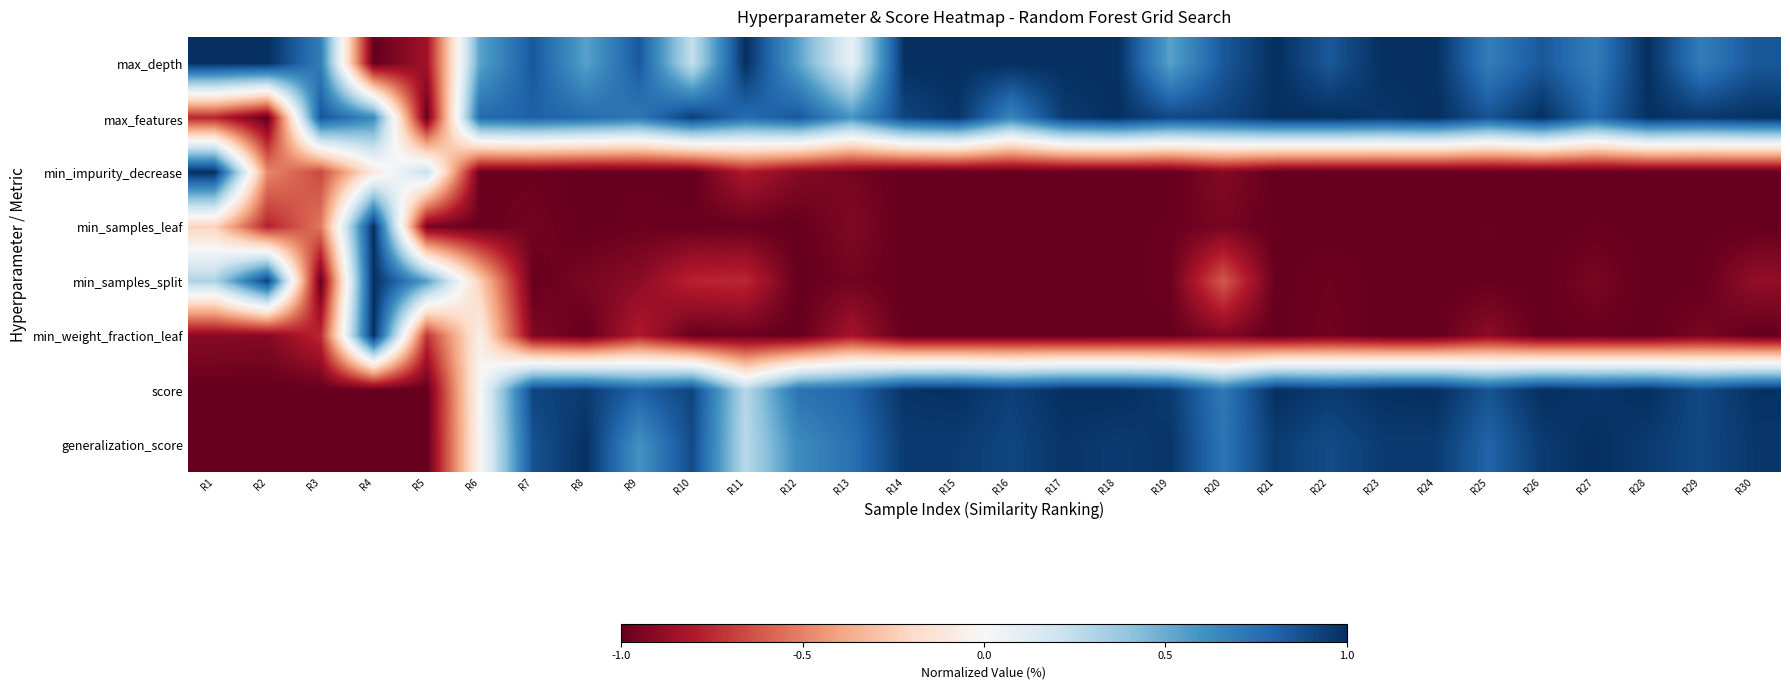

Reading left to right, list all the values displayed in this chart.

max_depth: R1=1.0	R2=1.0	R3=0.7	R4=-1.0	R5=-0.8	R6=0.5	R7=0.8	R8=0.5	R9=0.8	R10=0.2	R11=1.0	R12=0.5	R13=0.1	R14=1.0	R15=1.0	R16=1.0	R17=1.0	R18=1.0	R19=0.5	R20=0.8	R21=1.0	R22=0.8	R23=1.0	R24=1.0	R25=0.7	R26=0.8	R27=0.7	R28=1.0	R29=0.7	R30=0.8
max_features: R1=-0.8	R2=-1.0	R3=0.9	R4=0.6	R5=-1.0	R6=0.8	R7=0.8	R8=0.8	R9=0.7	R10=0.9	R11=0.8	R12=0.8	R13=0.6	R14=0.9	R15=1.0	R16=0.7	R17=1.0	R18=1.0	R19=0.9	R20=0.9	R21=1.0	R22=1.0	R23=1.0	R24=1.0	R25=0.9	R26=1.0	R27=0.8	R28=1.0	R29=1.0	R30=1.0
min_impurity_decrease: R1=1.0	R2=-0.5	R3=-0.7	R4=-0.1	R5=0.2	R6=-1.0	R7=-1.0	R8=-1.0	R9=-1.0	R10=-1.0	R11=-0.8	R12=-0.9	R13=-1.0	R14=-1.0	R15=-1.0	R16=-1.0	R17=-1.0	R18=-1.0	R19=-1.0	R20=-0.9	R21=-1.0	R22=-1.0	R23=-1.0	R24=-1.0	R25=-1.0	R26=-1.0	R27=-1.0	R28=-1.0	R29=-1.0	R30=-1.0
min_samples_leaf: R1=-0.2	R2=-0.8	R3=-0.5	R4=1.0	R5=-1.0	R6=-1.0	R7=-1.0	R8=-1.0	R9=-1.0	R10=-1.0	R11=-1.0	R12=-1.0	R13=-0.9	R14=-1.0	R15=-1.0	R16=-1.0	R17=-1.0	R18=-1.0	R19=-1.0	R20=-0.9	R21=-1.0	R22=-1.0	R23=-1.0	R24=-1.0	R25=-1.0	R26=-1.0	R27=-1.0	R28=-1.0	R29=-1.0	R30=-1.0
min_samples_split: R1=0.3	R2=0.9	R3=-1.0	R4=1.0	R5=0.6	R6=-0.2	R7=-1.0	R8=-0.9	R9=-0.9	R10=-0.8	R11=-0.8	R12=-1.0	R13=-1.0	R14=-1.0	R15=-1.0	R16=-1.0	R17=-1.0	R18=-1.0	R19=-1.0	R20=-0.6	R21=-1.0	R22=-1.0	R23=-1.0	R24=-1.0	R25=-1.0	R26=-1.0	R27=-0.9	R28=-1.0	R29=-1.0	R30=-0.9
min_weight_fraction_leaf: R1=-0.9	R2=-0.9	R3=-0.8	R4=1.0	R5=-0.7	R6=-0.1	R7=-0.9	R8=-1.0	R9=-0.8	R10=-1.0	R11=-1.0	R12=-1.0	R13=-0.8	R14=-1.0	R15=-1.0	R16=-1.0	R17=-1.0	R18=-1.0	R19=-1.0	R20=-0.9	R21=-1.0	R22=-1.0	R23=-1.0	R24=-1.0	R25=-0.9	R26=-1.0	R27=-1.0	R28=-1.0	R29=-0.9	R30=-1.0
score: R1=-1.0	R2=-1.0	R3=-1.0	R4=-1.0	R5=-1.0	R6=-0.0	R7=0.9	R8=1.0	R9=0.8	R10=0.9	R11=0.3	R12=0.7	R13=0.8	R14=1.0	R15=1.0	R16=0.9	R17=1.0	R18=1.0	R19=1.0	R20=0.7	R21=1.0	R22=1.0	R23=1.0	R24=1.0	R25=0.9	R26=1.0	R27=1.0	R28=1.0	R29=0.9	R30=1.0
generalization_score: R1=-1.0	R2=-1.0	R3=-1.0	R4=-1.0	R5=-1.0	R6=-0.0	R7=0.9	R8=1.0	R9=0.6	R10=0.9	R11=0.3	R12=0.6	R13=0.7	R14=1.0	R15=1.0	R16=0.9	R17=1.0	R18=1.0	R19=1.0	R20=0.7	R21=1.0	R22=0.9	R23=1.0	R24=1.0	R25=0.8	R26=1.0	R27=1.0	R28=1.0	R29=0.9	R30=1.0